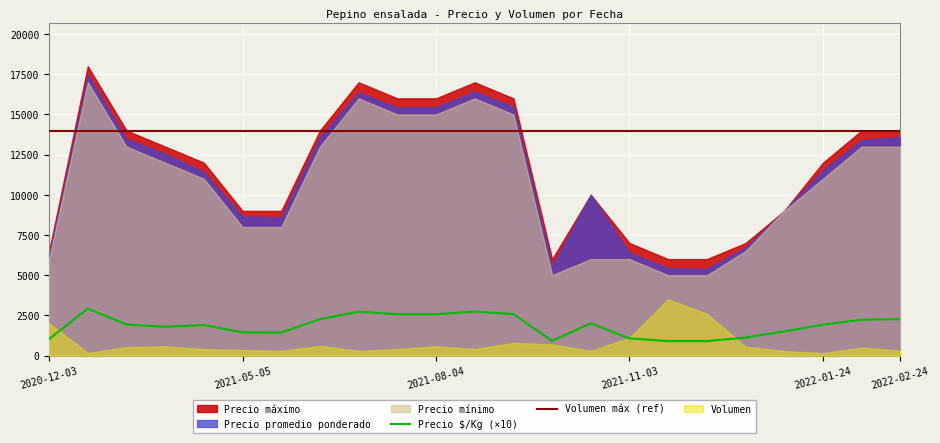

True or false: Volumen máx (ref) and Precio $/Kg (×10) intersect in this chart.

False